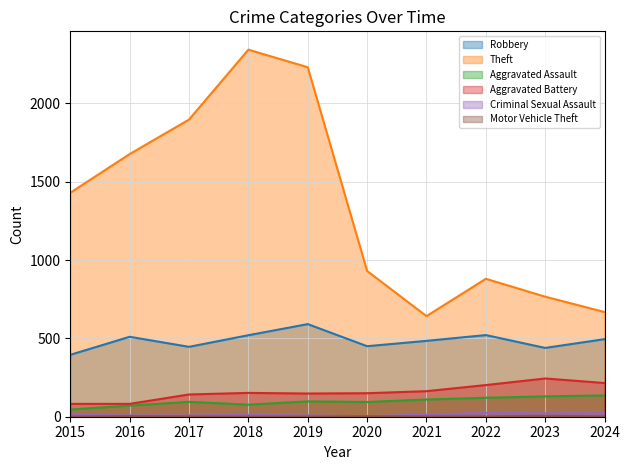

At how many categories does at least one series exceed 398?

10